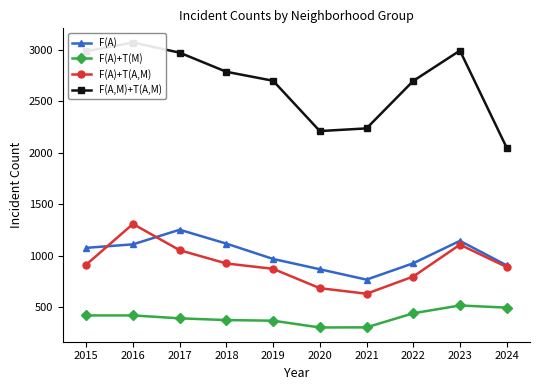

What are all the series names shown in the legend?

F(A), F(A)+T(M), F(A)+T(A,M), F(A,M)+T(A,M)